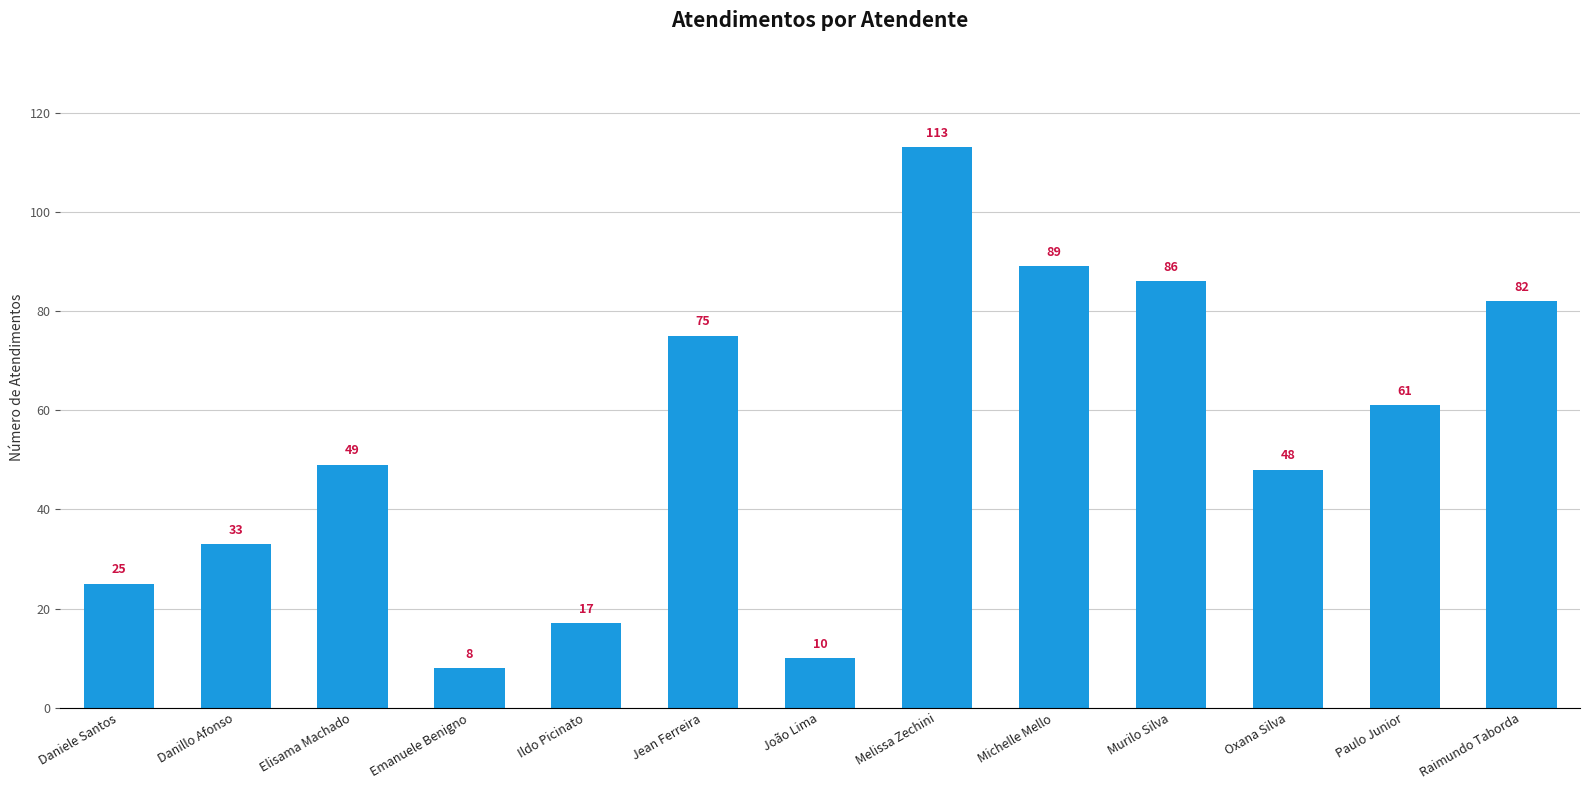

The chart shows a value of 16 at Elisama Machado. True or false?

False